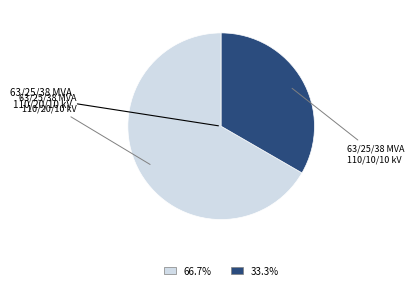

Which category has the biggest portion of the pie?

63/25/38 MVA 110/20/10 kV